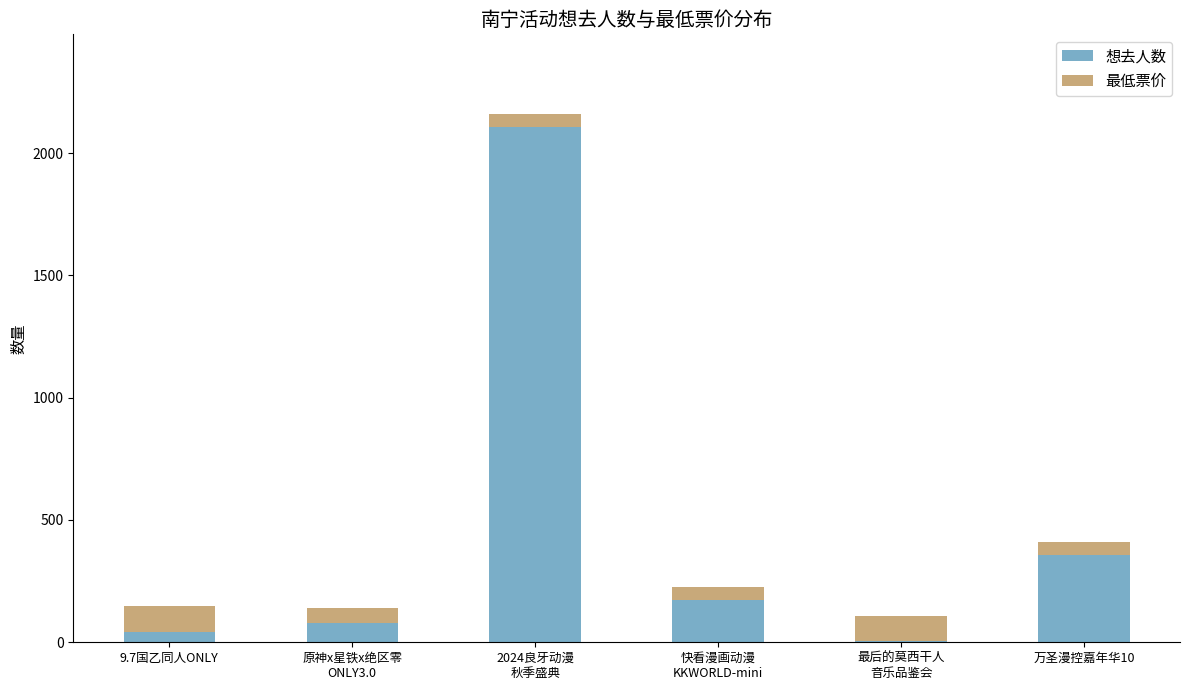

What is the maximum value for 想去人数?

2106